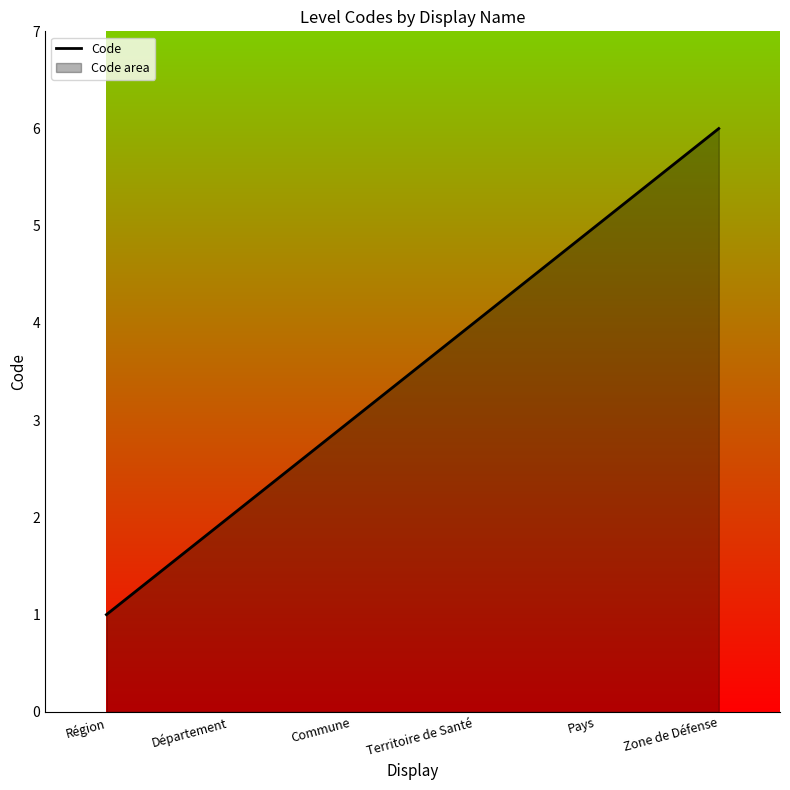

Is it true that the value at Département is 1?

False